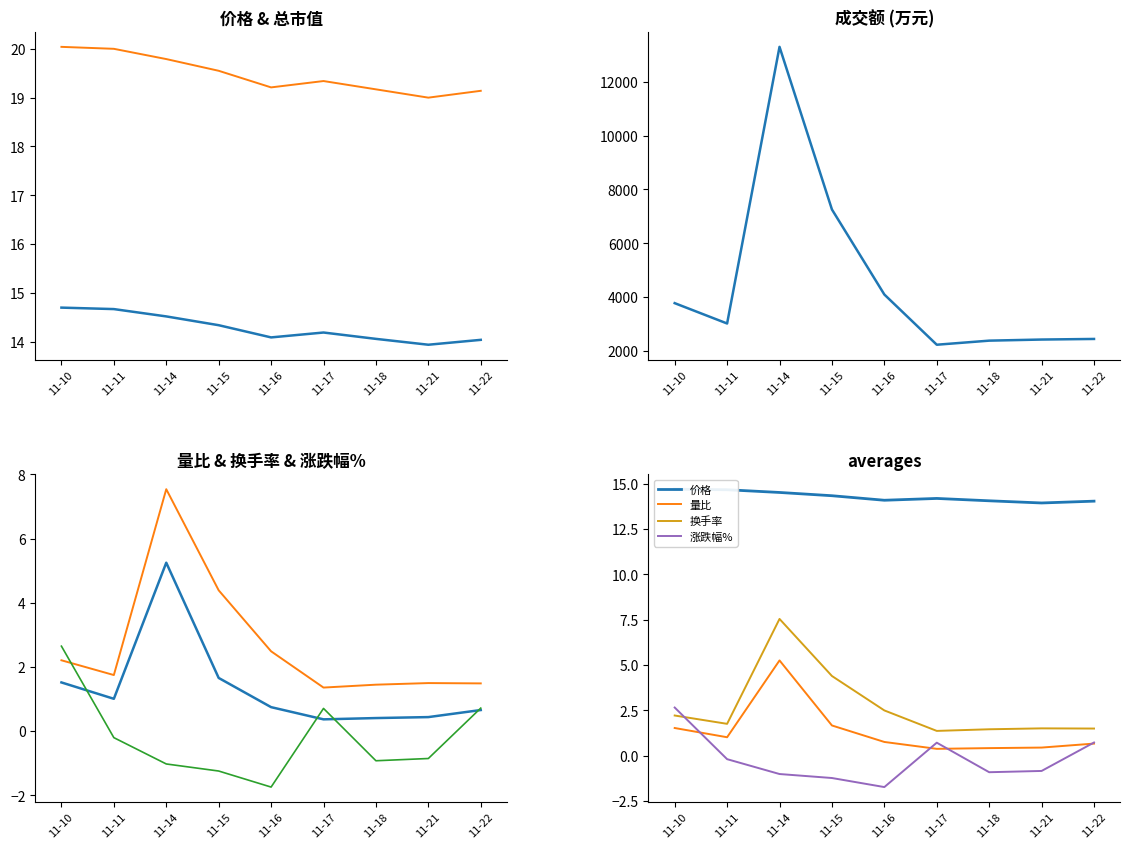

True or false: 量比 has more than 1 points higher than both neighbors.

False